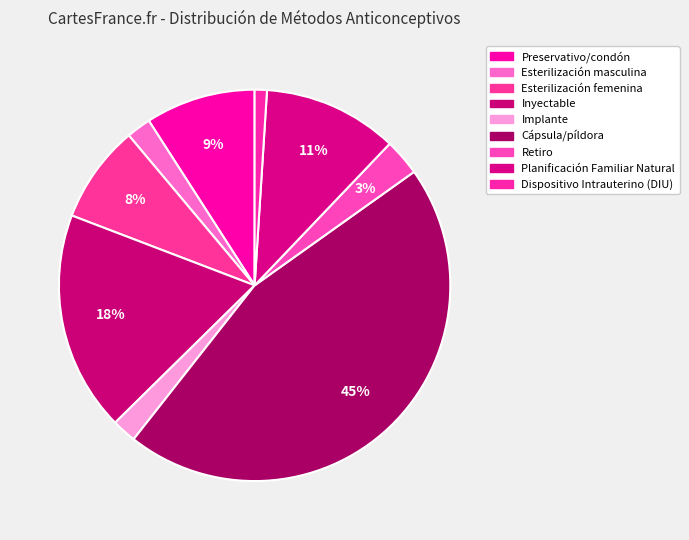

True or false: Planificación Familiar Natural accounts for 11% of the total.

True